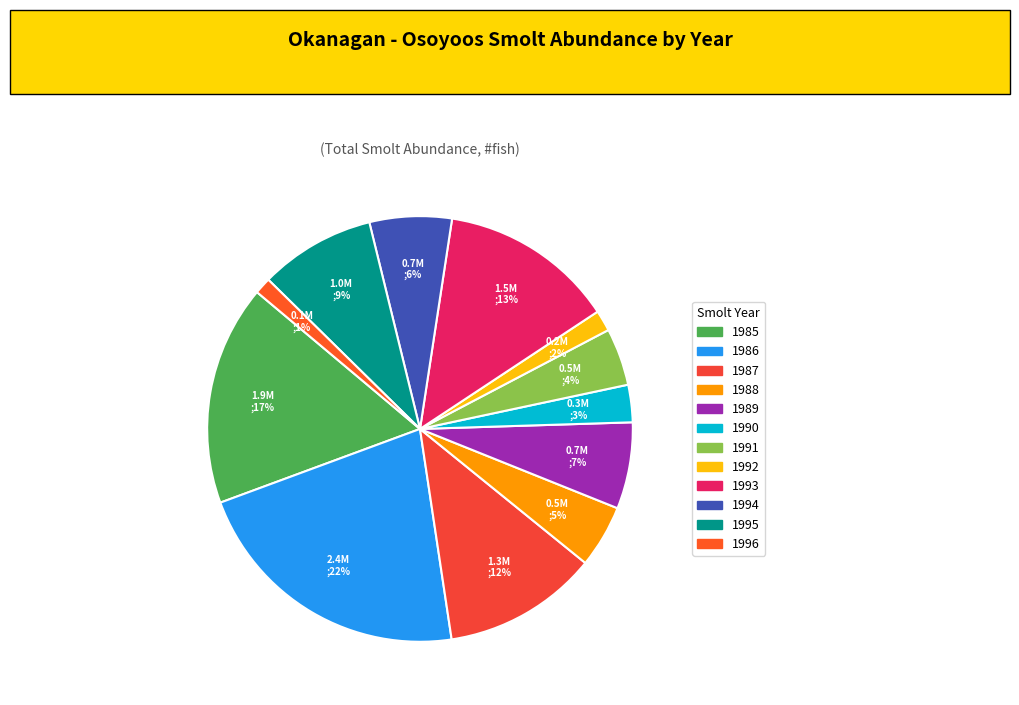

What percentage is the 1985 slice, to the nearest percent?

17%